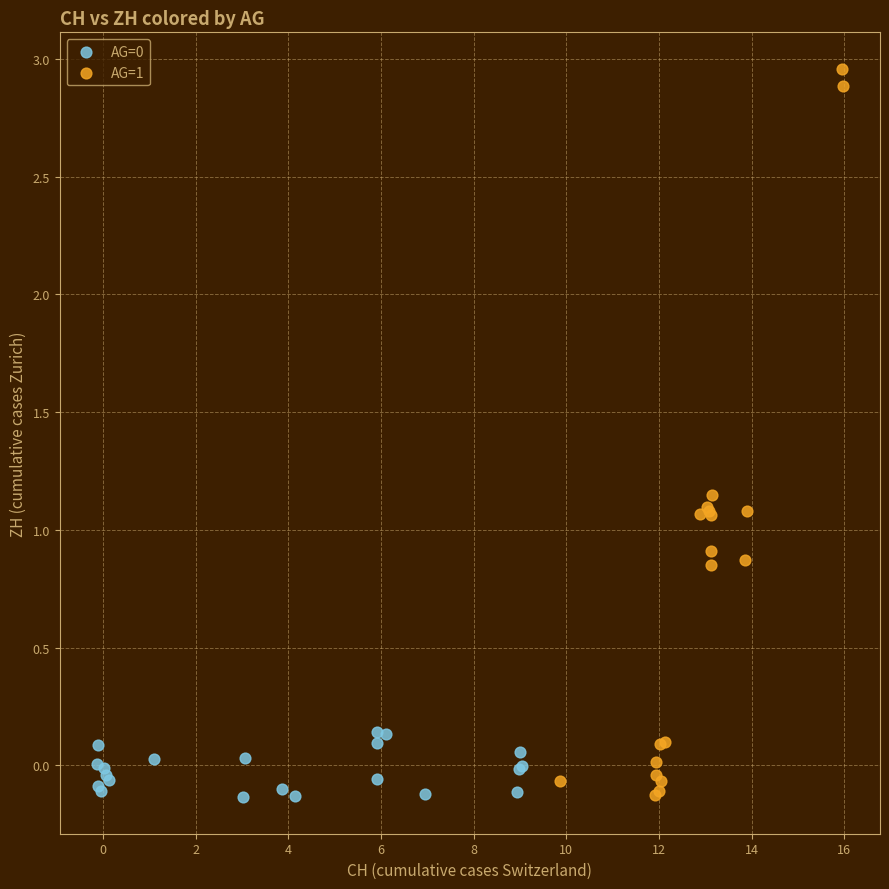

Which series contains the highest Y value?

AG=1